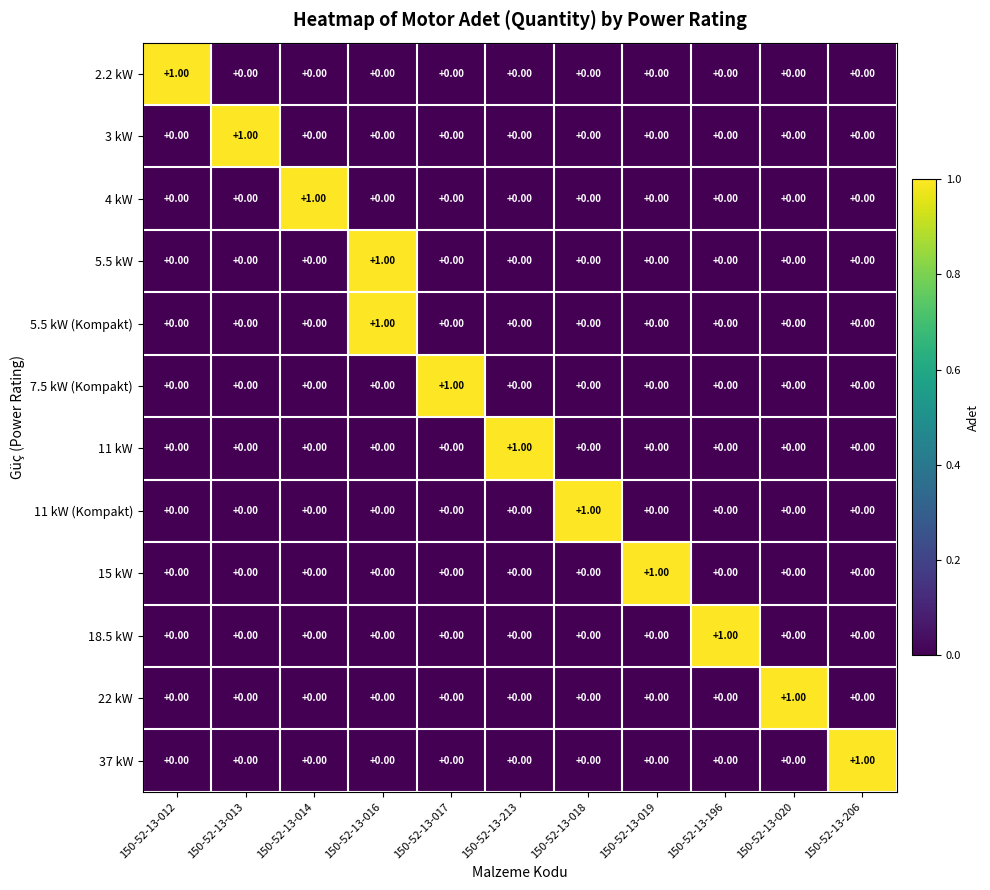

At how many categories does at least one series exceed 0?

11